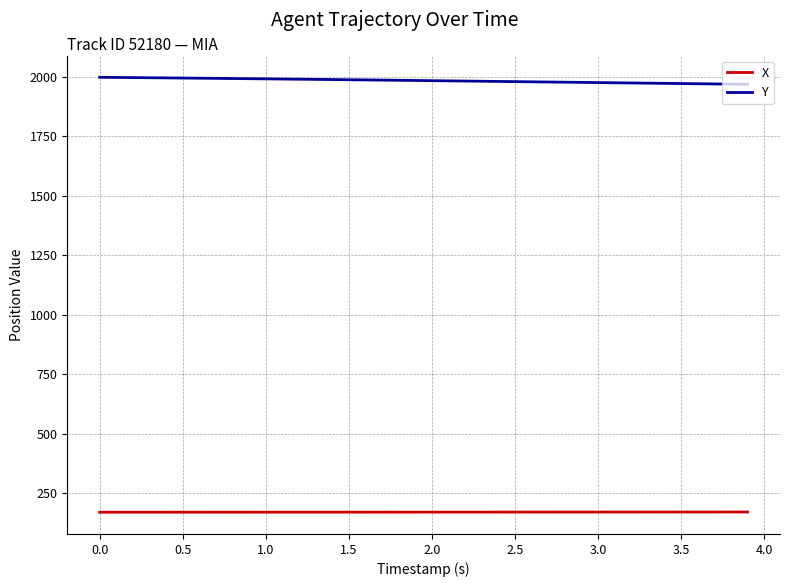

What is the difference between the maximum and second lowest values in the Y series?

28.7